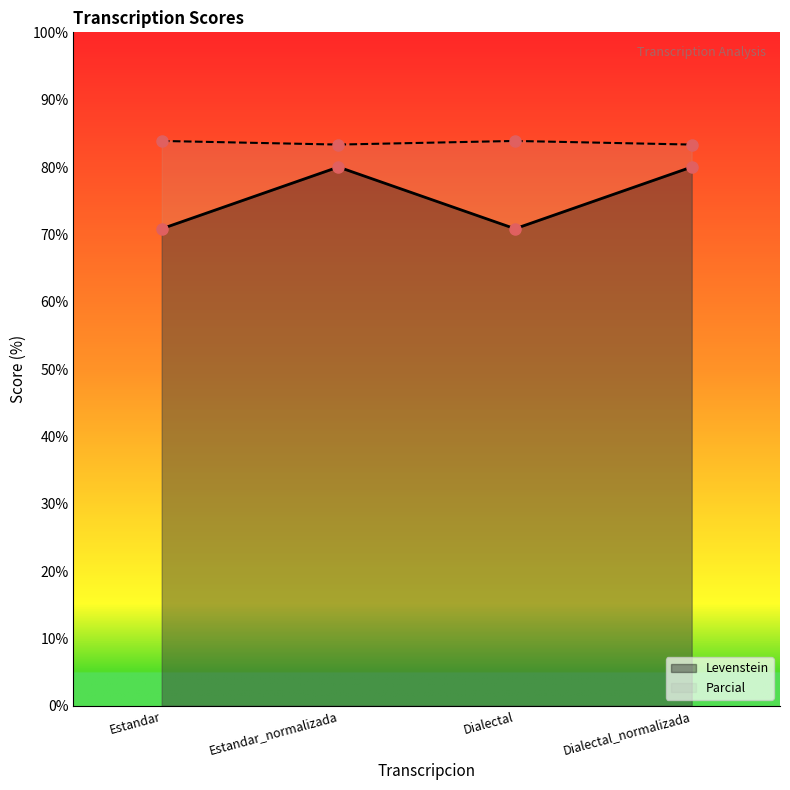

At how many categories does at least one series exceed 81?

4